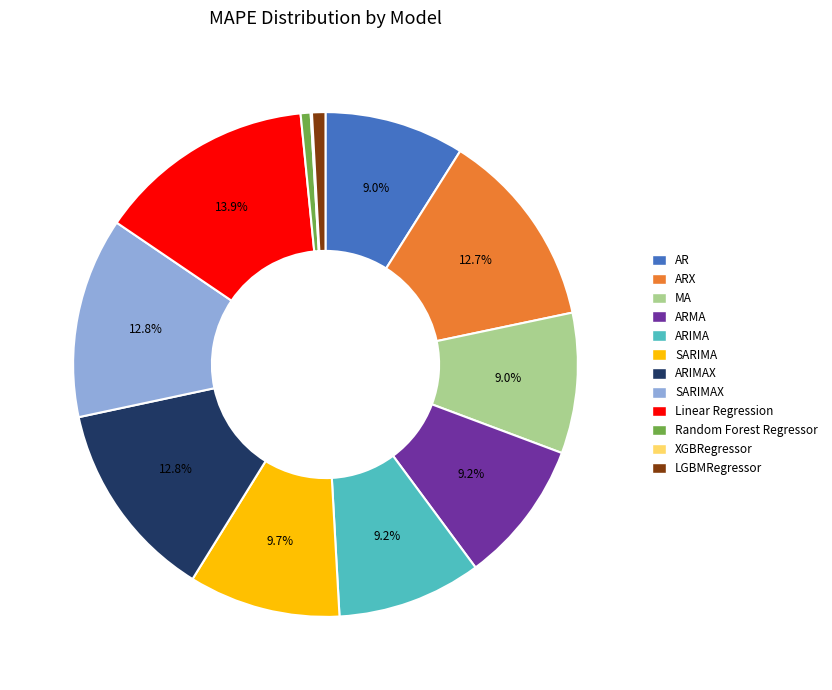

What is the ratio of the value at ARMA to the value at MA?

1.0